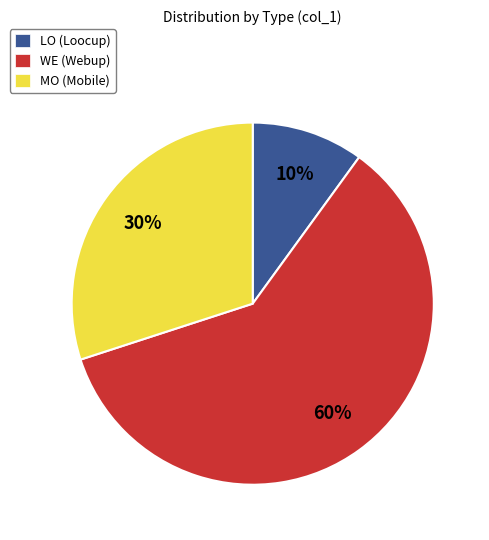

Which has a higher value, LO or MO?

MO